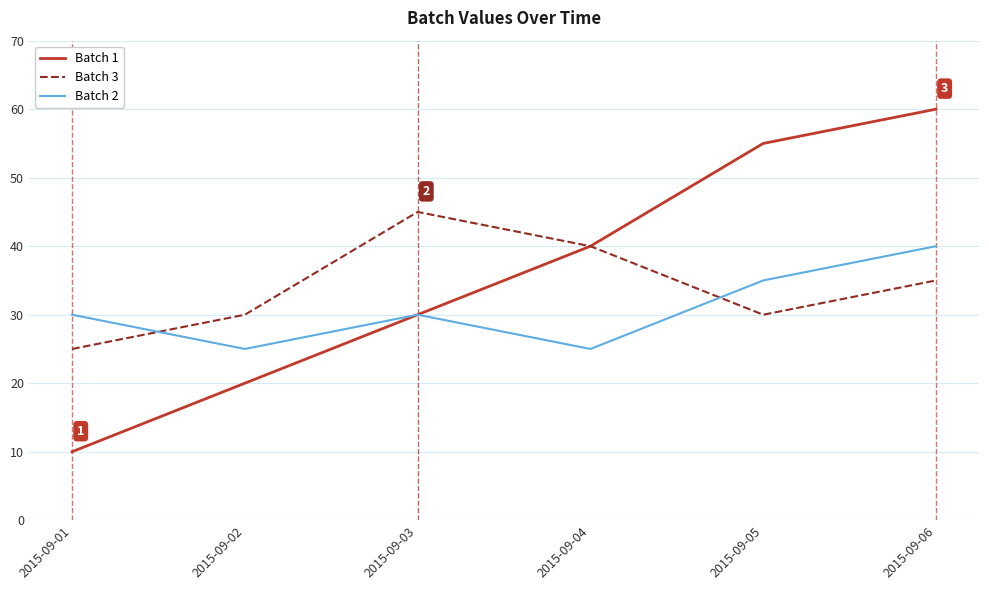

What is the difference between the maximum and minimum values in the Batch 3 series?

20